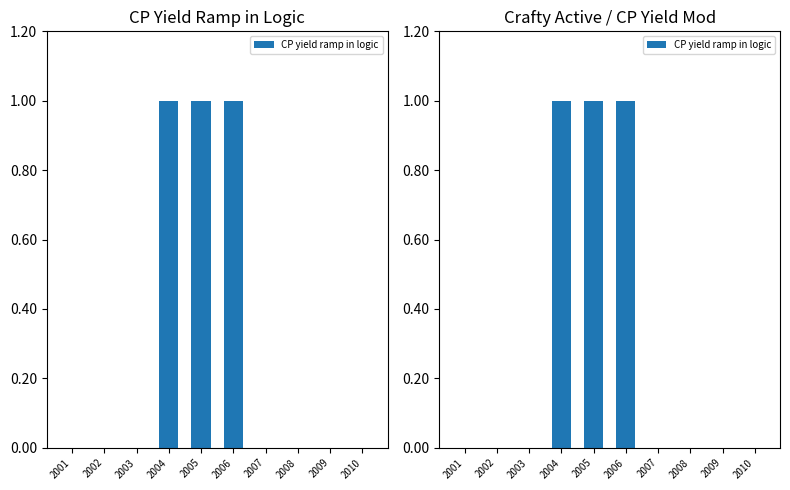

How many positive values are there?

3